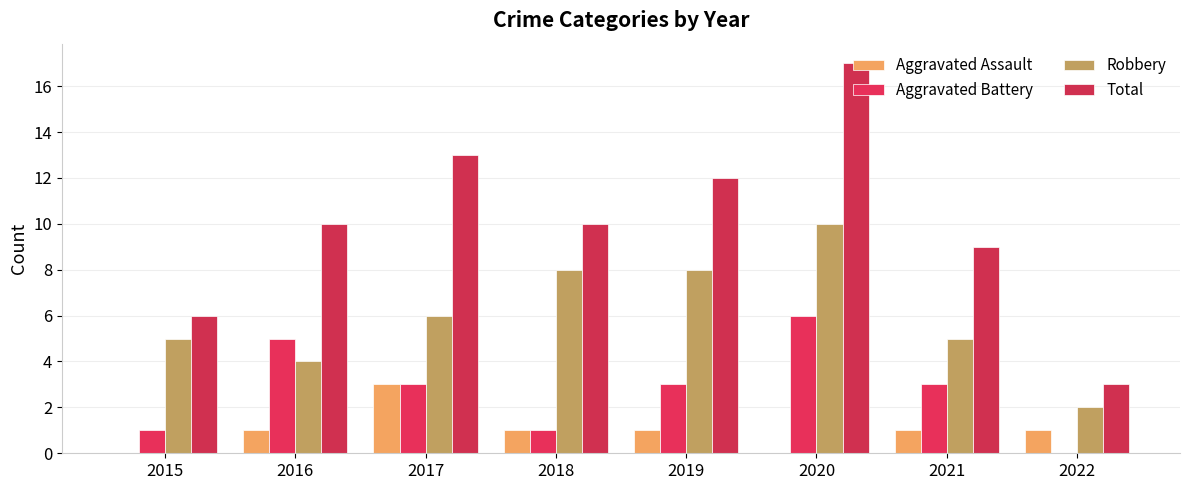

Reading left to right, list all the values displayed in this chart.

Aggravated Assault: 2015=0	2016=1	2017=3	2018=1	2019=1	2020=0	2021=1	2022=1
Aggravated Battery: 2015=1	2016=5	2017=3	2018=1	2019=3	2020=6	2021=3	2022=0
Robbery: 2015=5	2016=4	2017=6	2018=8	2019=8	2020=10	2021=5	2022=2
Total: 2015=6	2016=10	2017=13	2018=10	2019=12	2020=17	2021=9	2022=3